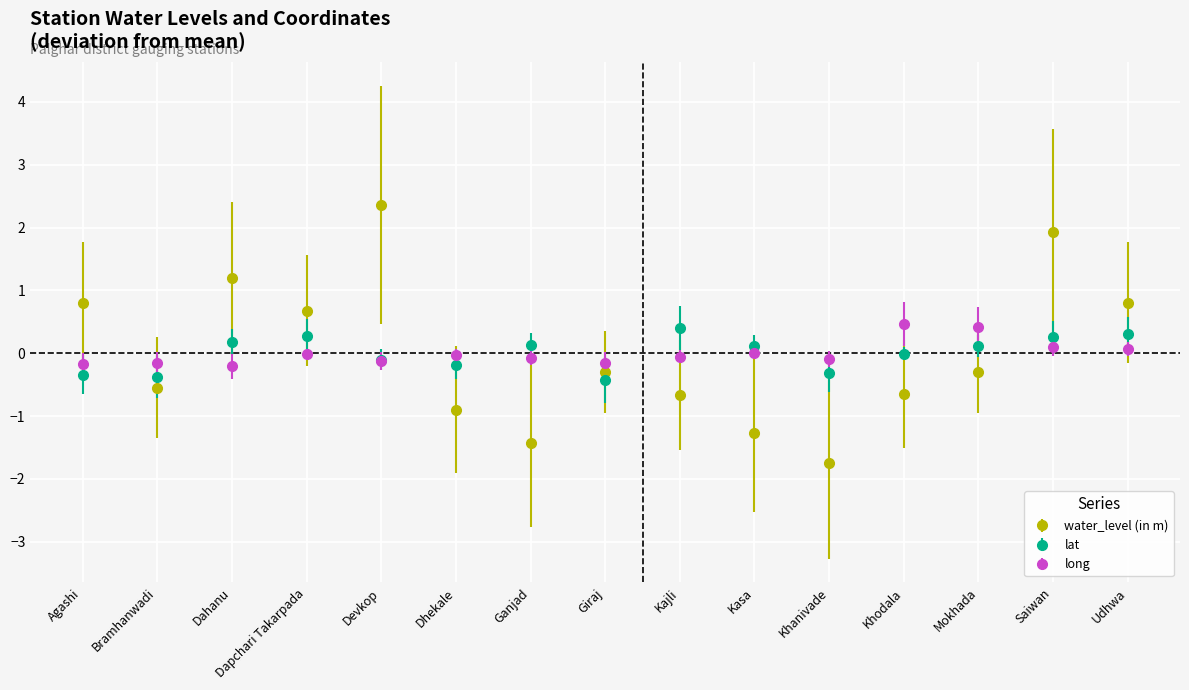

True or false: long has a value of -0.1 at Khanivade.

True